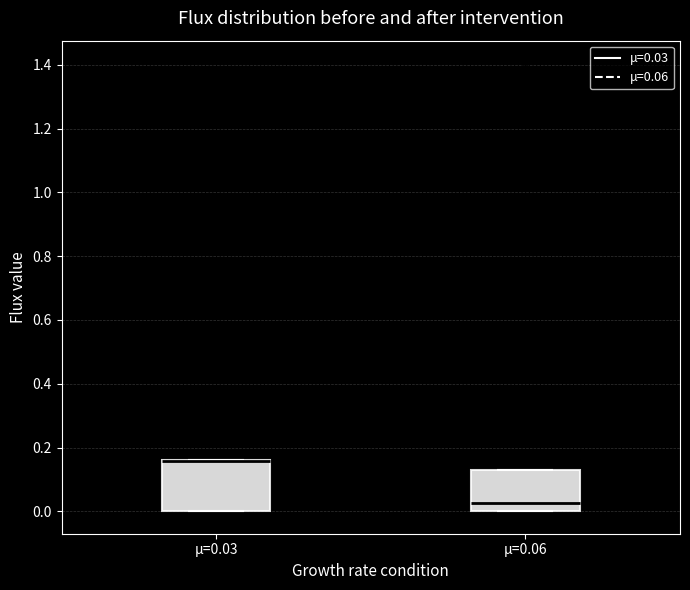

Reading left to right, read every box against the y-axis: the position of its median line, the range the box covers, and the ends of its whiskers. The values are not printed on the chart, so give them approximately, as read against the axis.

μ=0.03: median 0.16 (drawn on the box's upper edge), box 0.00 to 0.16, whiskers 0.00 to 0.16
μ=0.06: median 0.02, box 0.00 to 0.12, whiskers 0.00 to 0.12